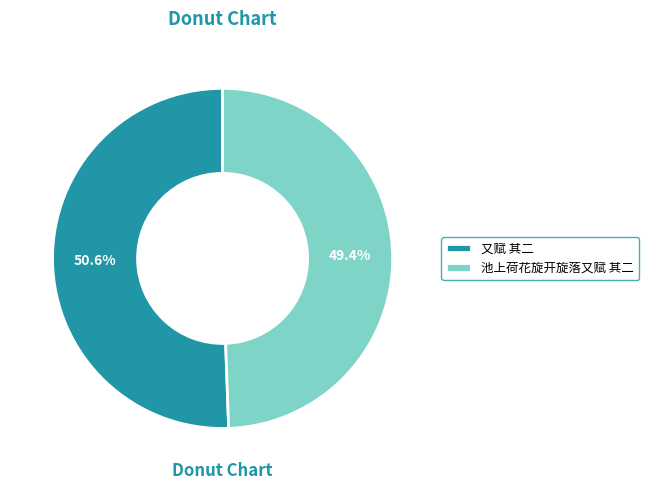

How many slices are in this pie chart?

2